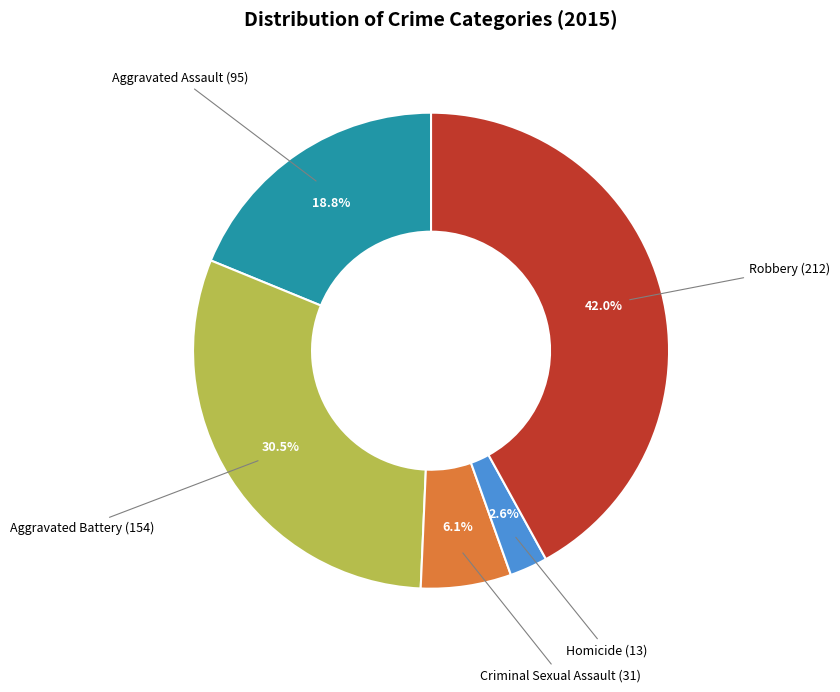

Does any single category account for the majority?

No